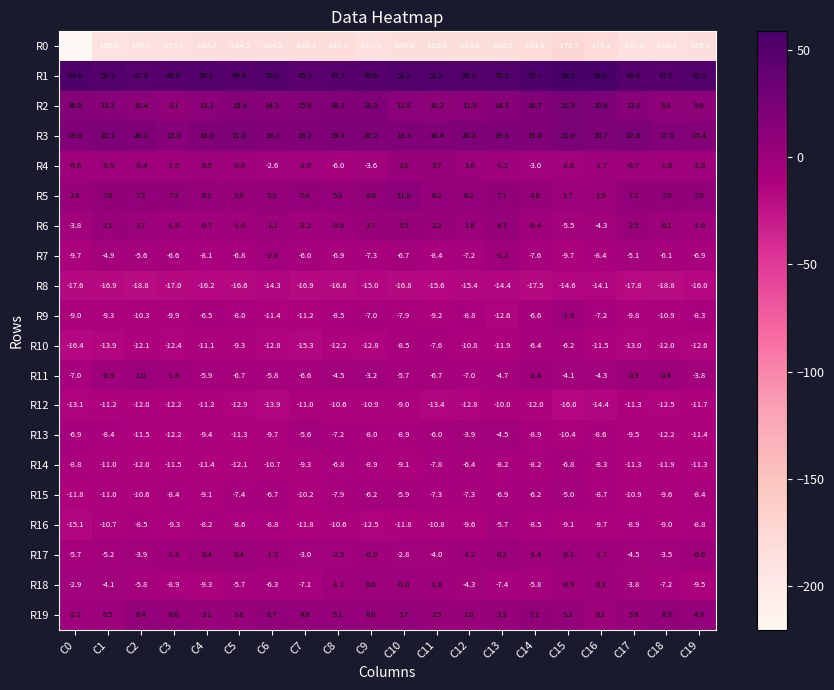

At which category is the sum across all series the highest?

C15